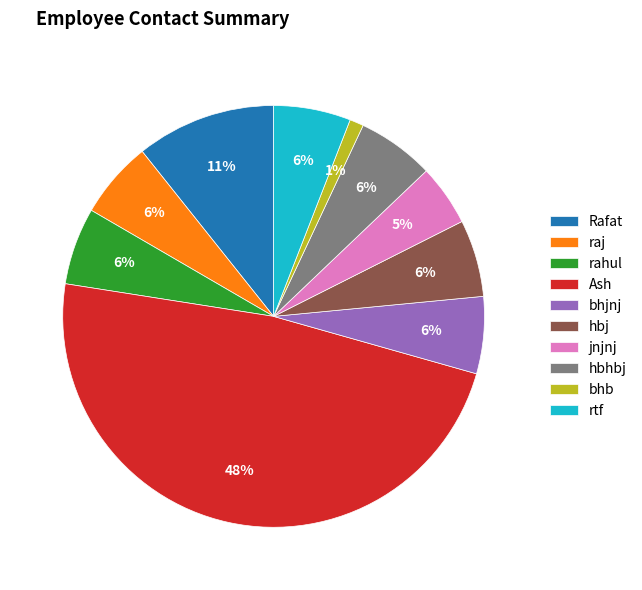

Does any single category account for the majority?

No